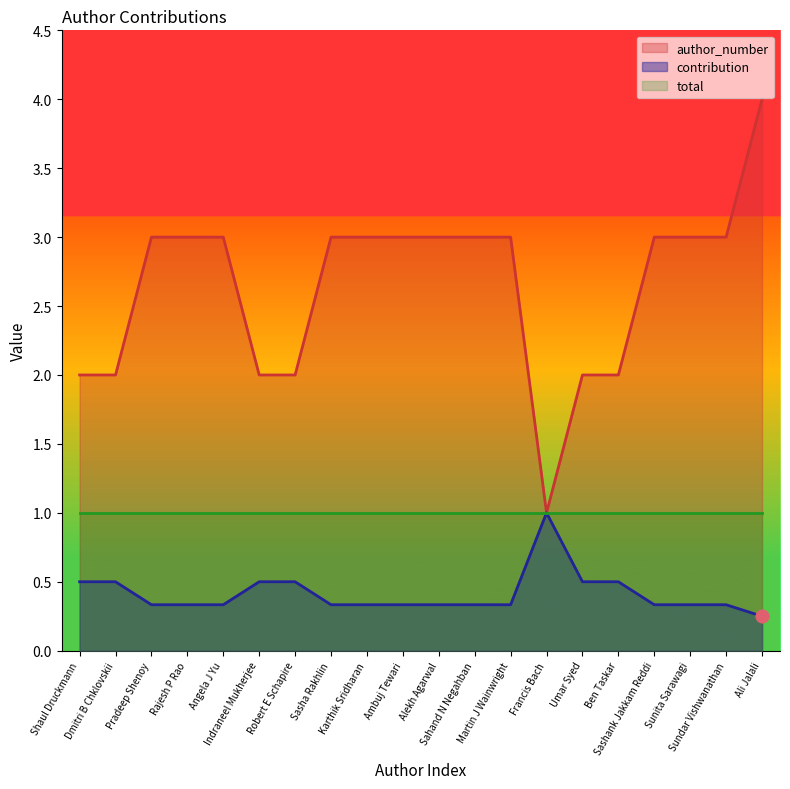

Is the value of contribution at Angela J Yu greater than the value of author_number at Umar Syed?

No